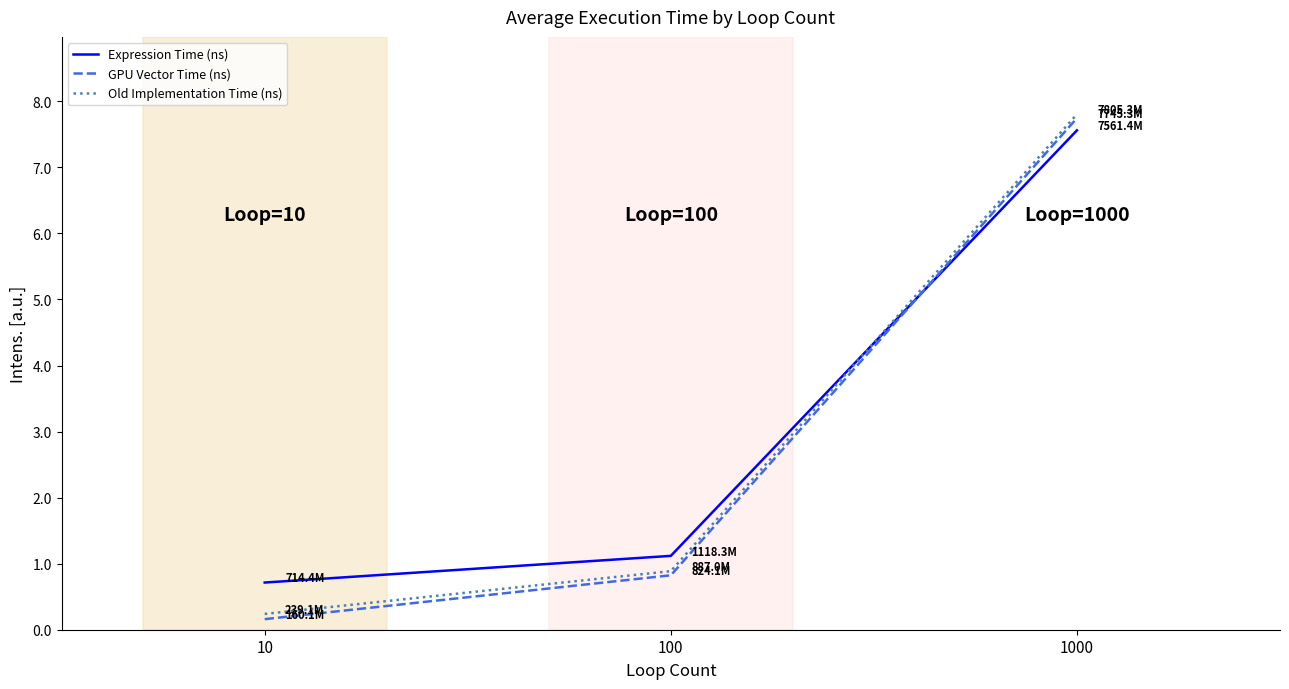

Count the number of data series in this chart.

3